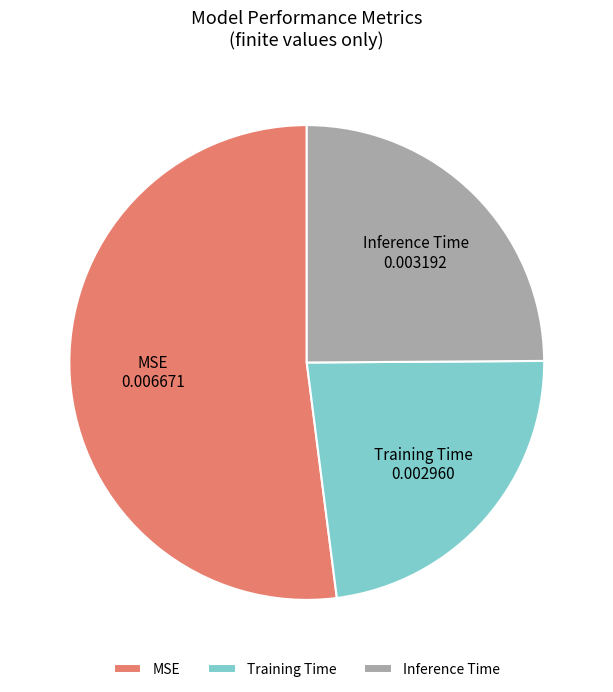

Rank the categories by value from lowest to highest.

Training Time, Inference Time, MSE